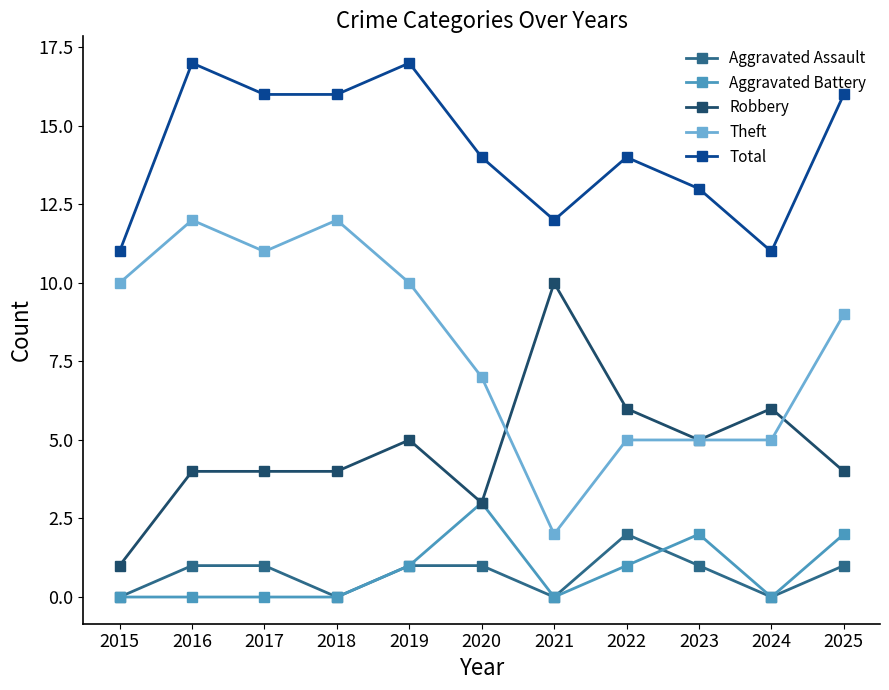

Is it true that Theft equals 3 at 2019?

False